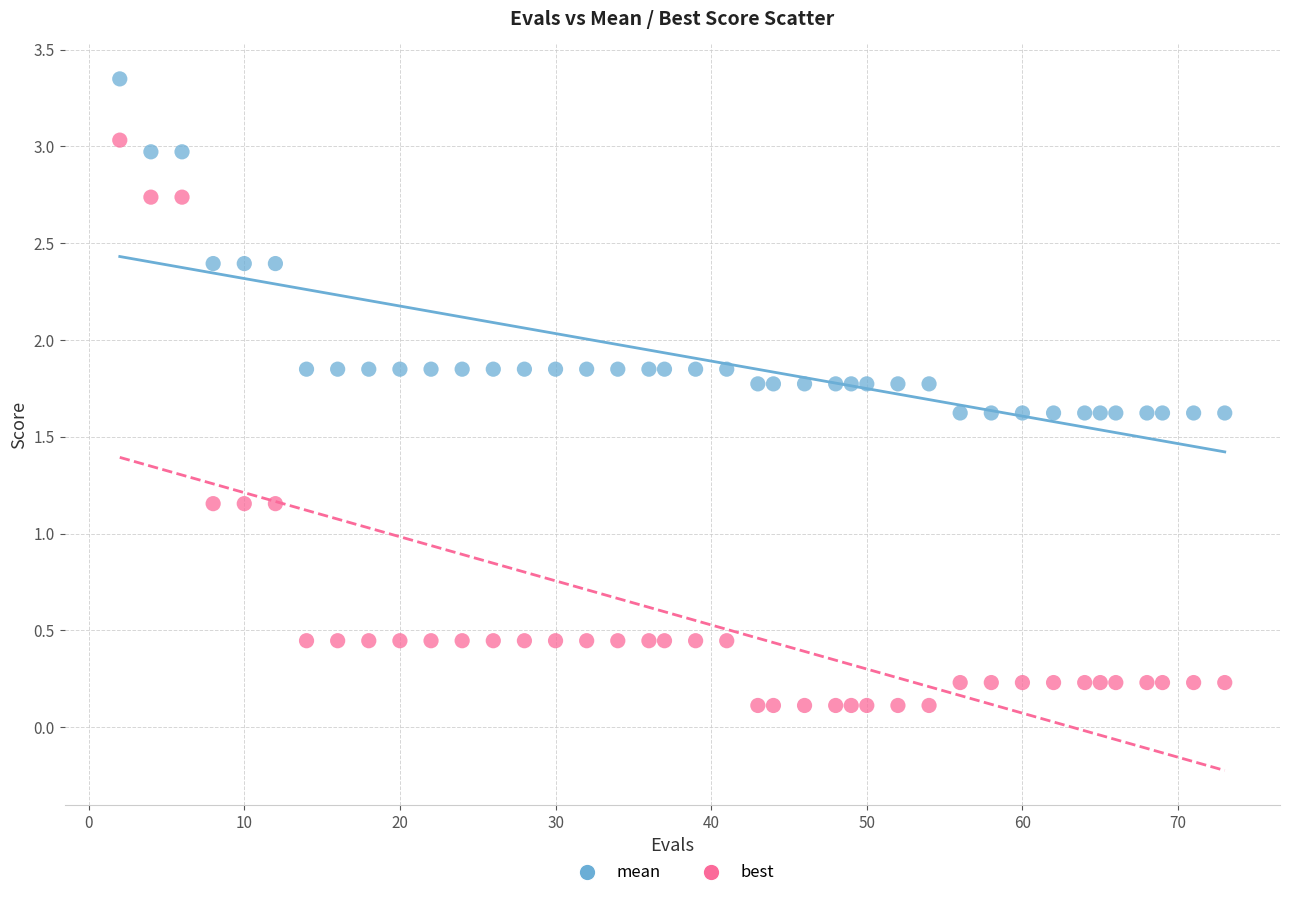

Which series has the widest spread of Y values?

best